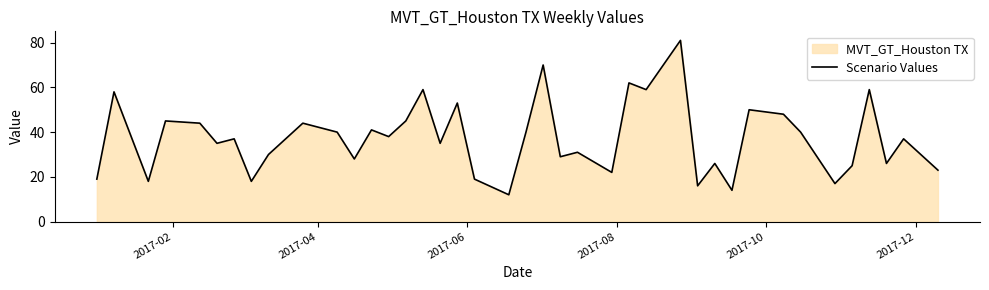

What is the greatest value displayed?

81